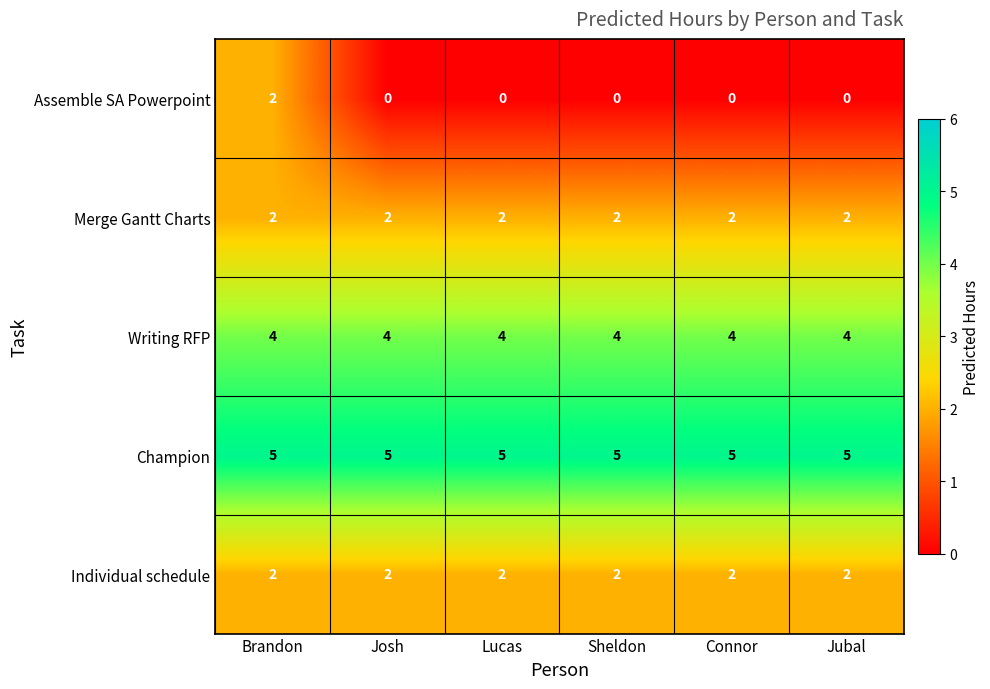

What is the difference between the highest and lowest values at Sheldon?

5